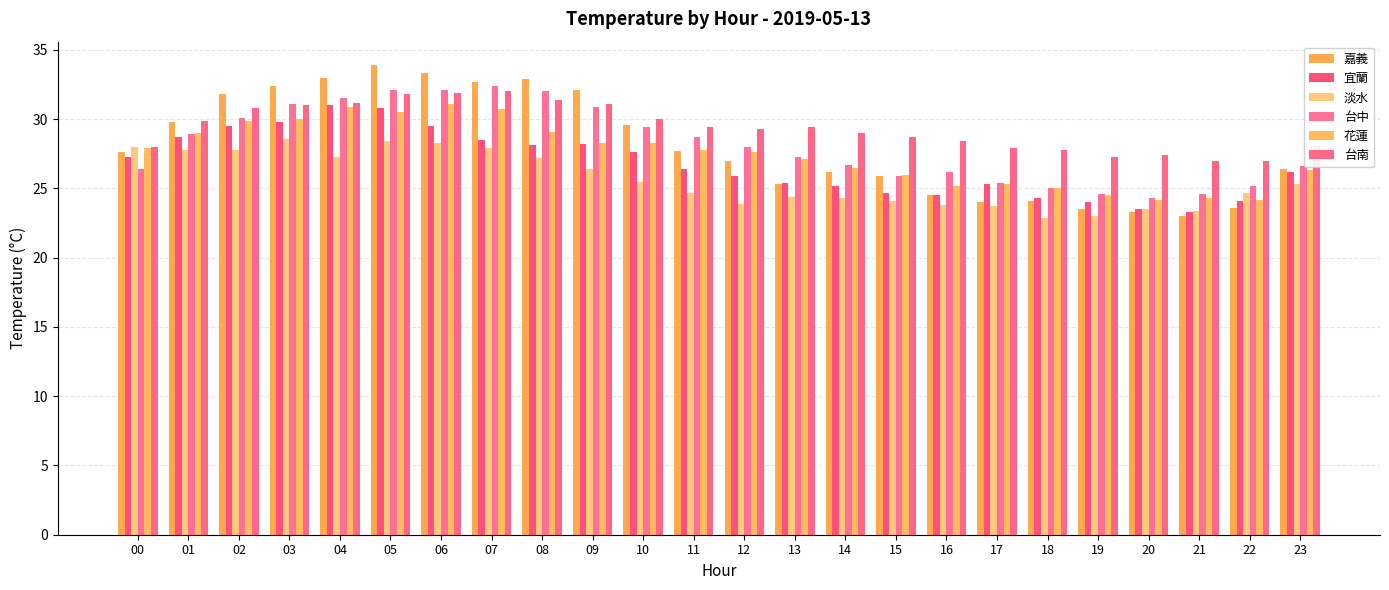

The value of 台中 at 06 is 56.4. True or false?

False